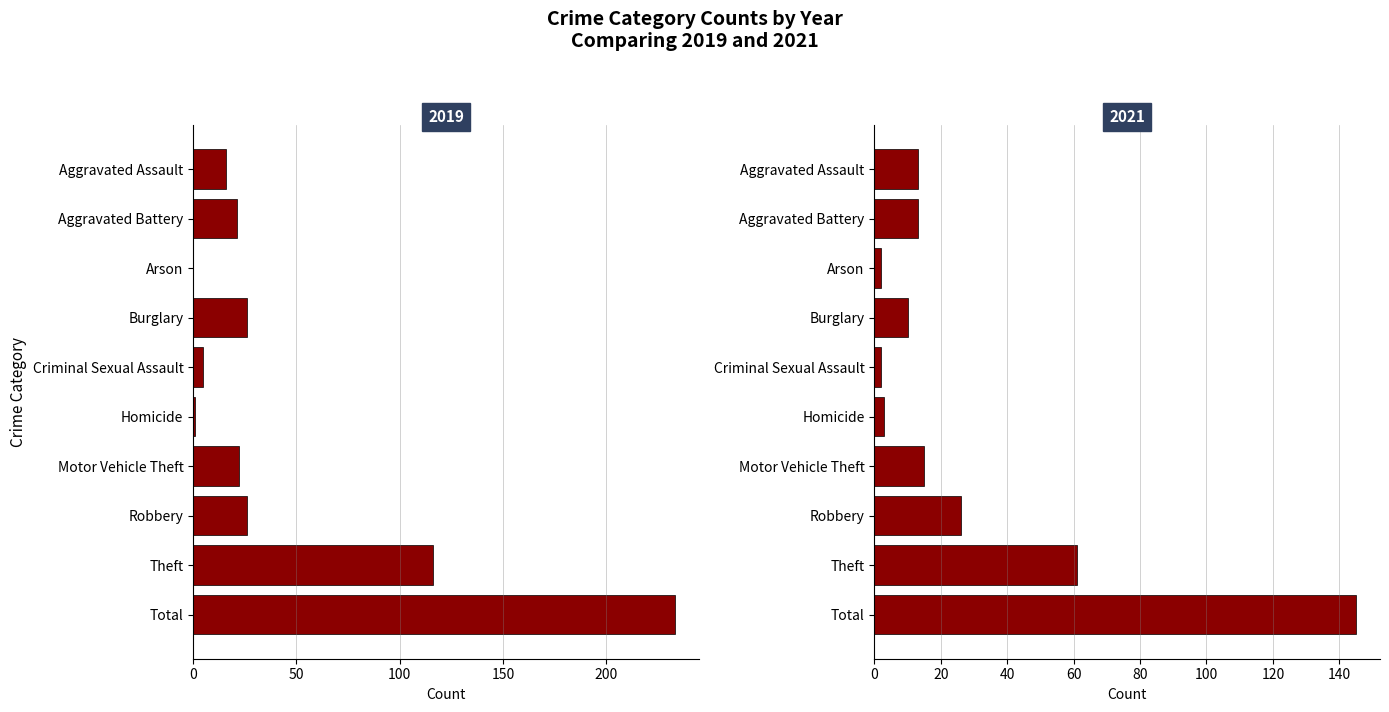

Where does the 2021 series first go above 13?

Motor Vehicle Theft